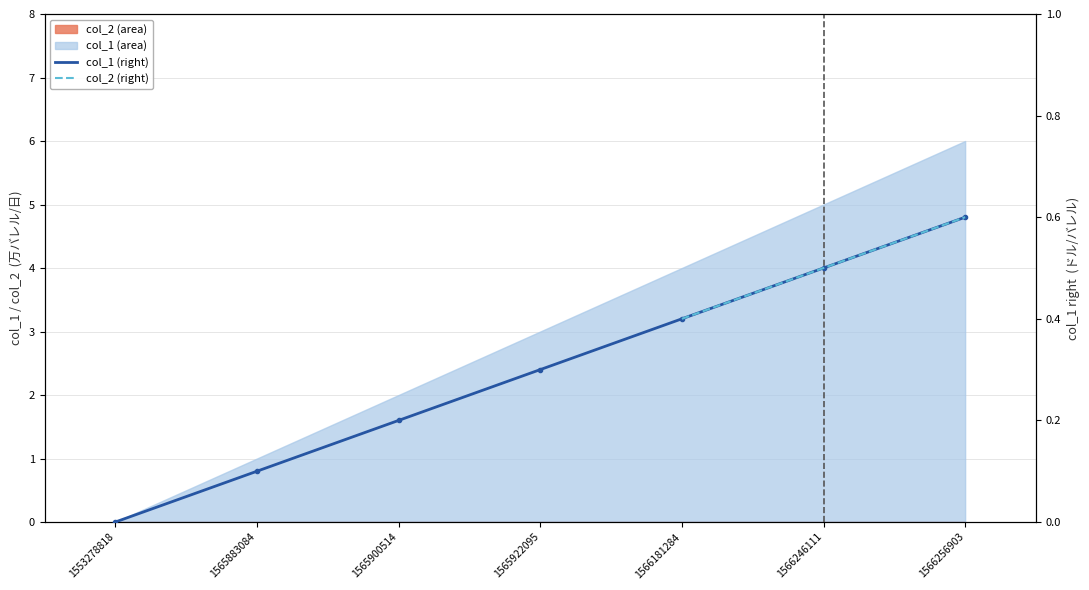

What is the value of the 3rd point from the left?

0.2